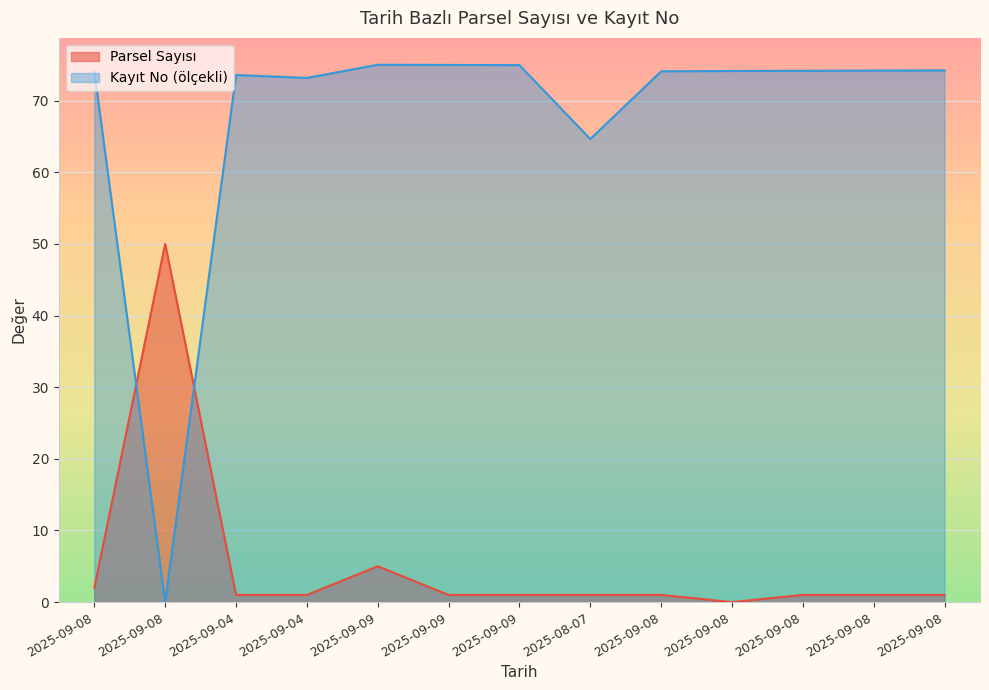

Read the Kayıt No value at 2025-08-07.

64.6